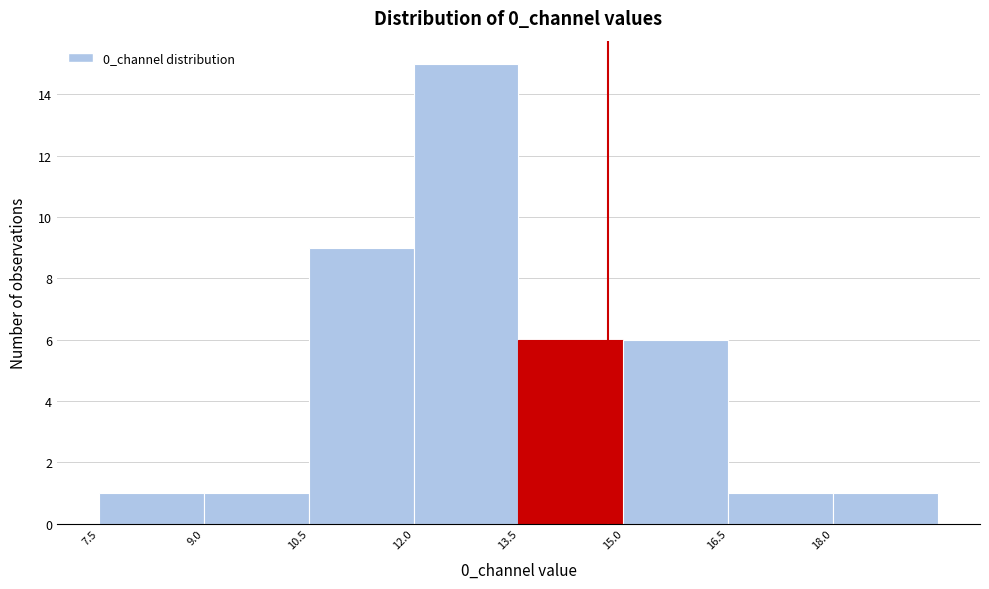

What is the height of the bar covering 15.0 to 16.5 on the x-axis? Neither the bar edges nor the heights are printed on the chart, so give them approximately, as read against the axes.

6